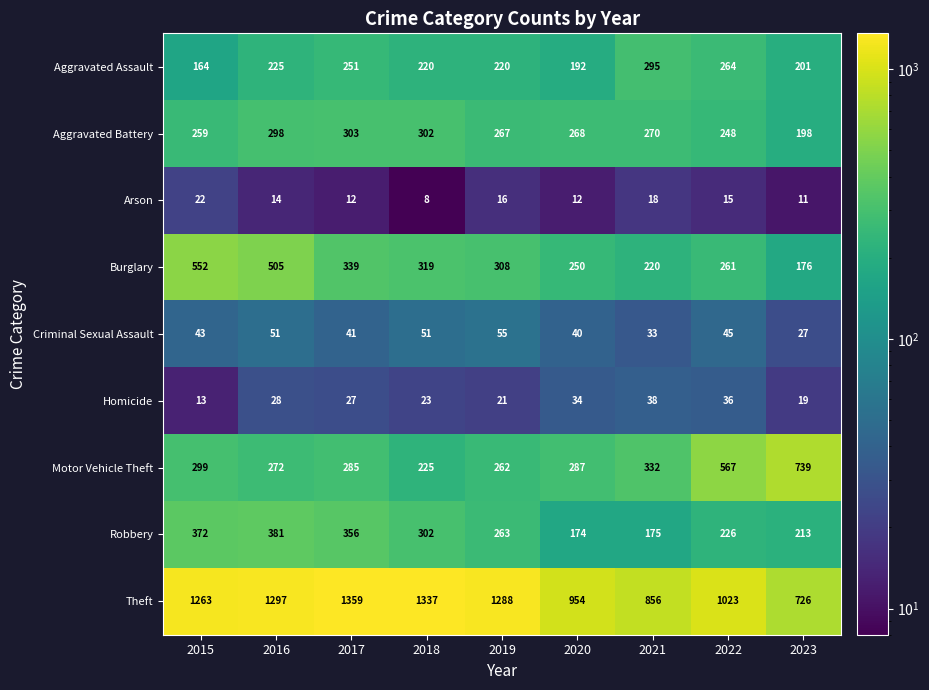

What is the total value across all series at 2020?

2211